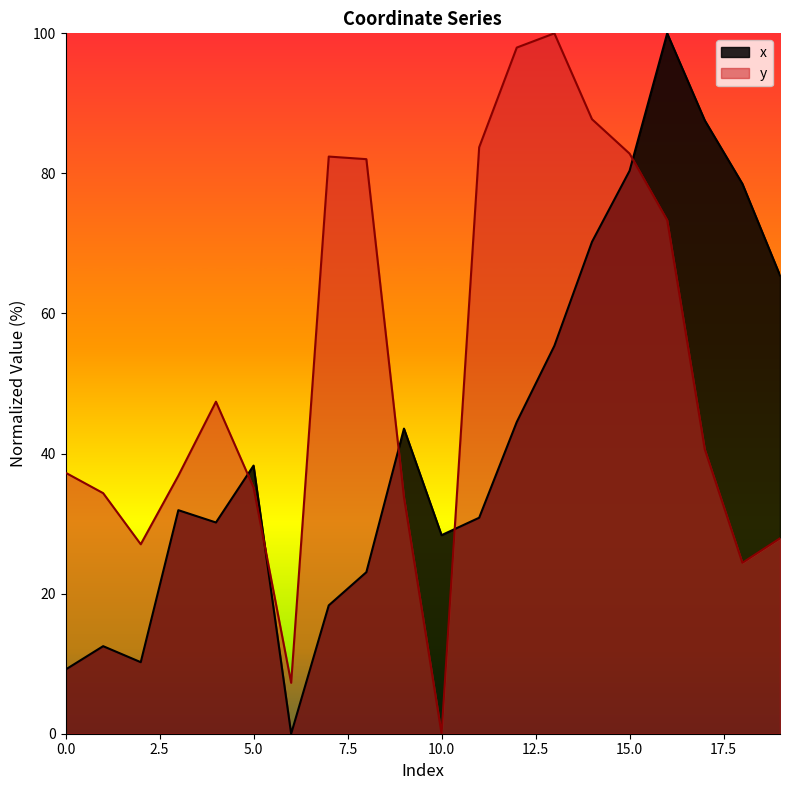

At which category does the chart reach its peak across all series?

16